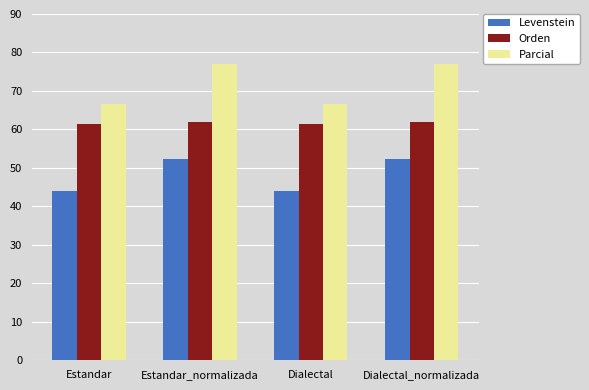

The value of Levenstein at Estandar is 43.9. True or false?

True